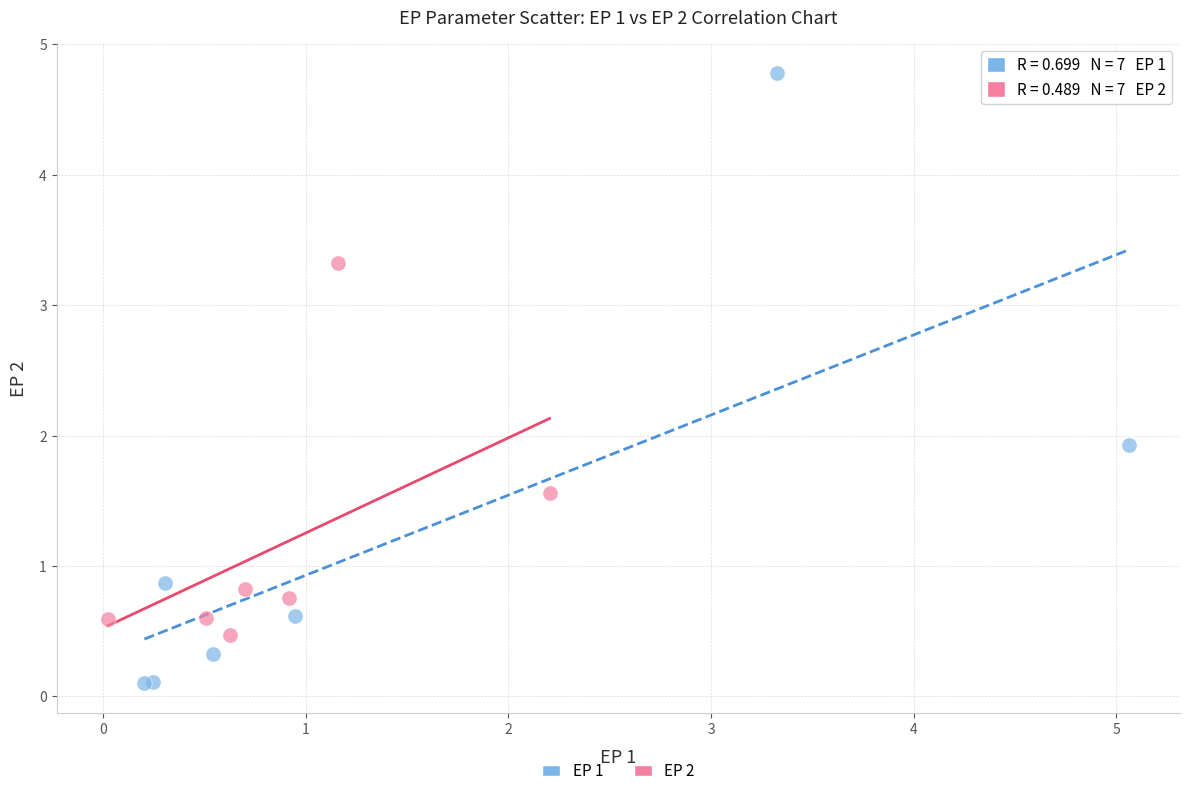

Which series reaches the maximum Y coordinate?

EP 1